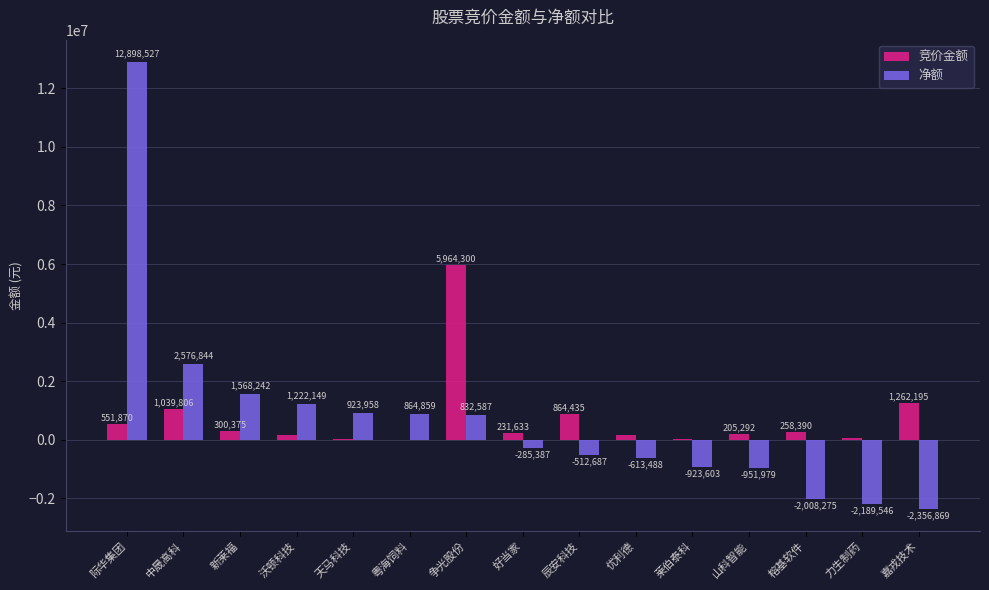

Read the 竞价金额 value at 新莱福.

300375